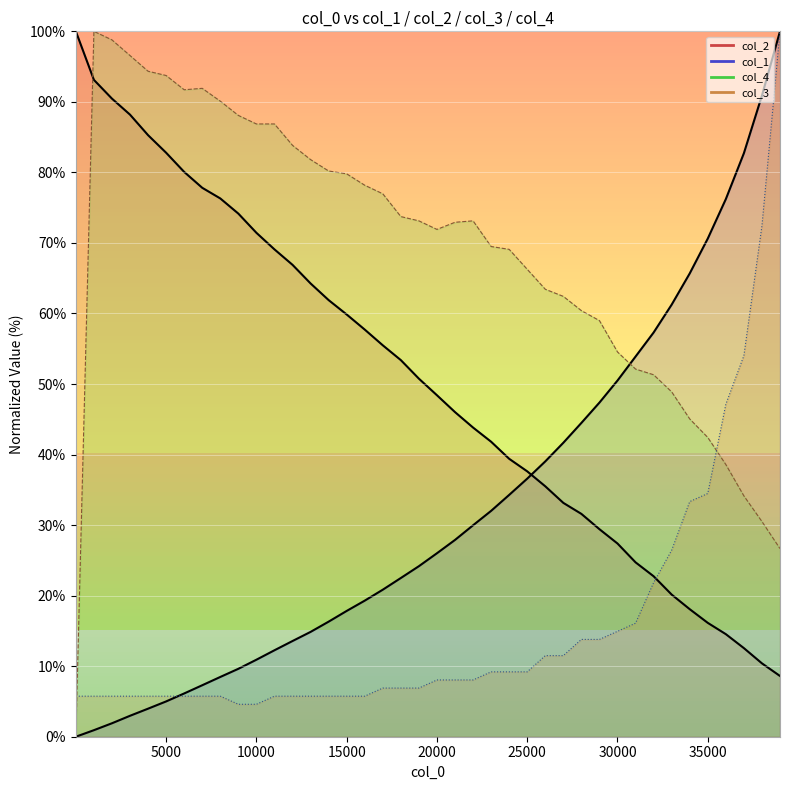

What is the difference between the maximum and second lowest values in the col_3 series?

95.4